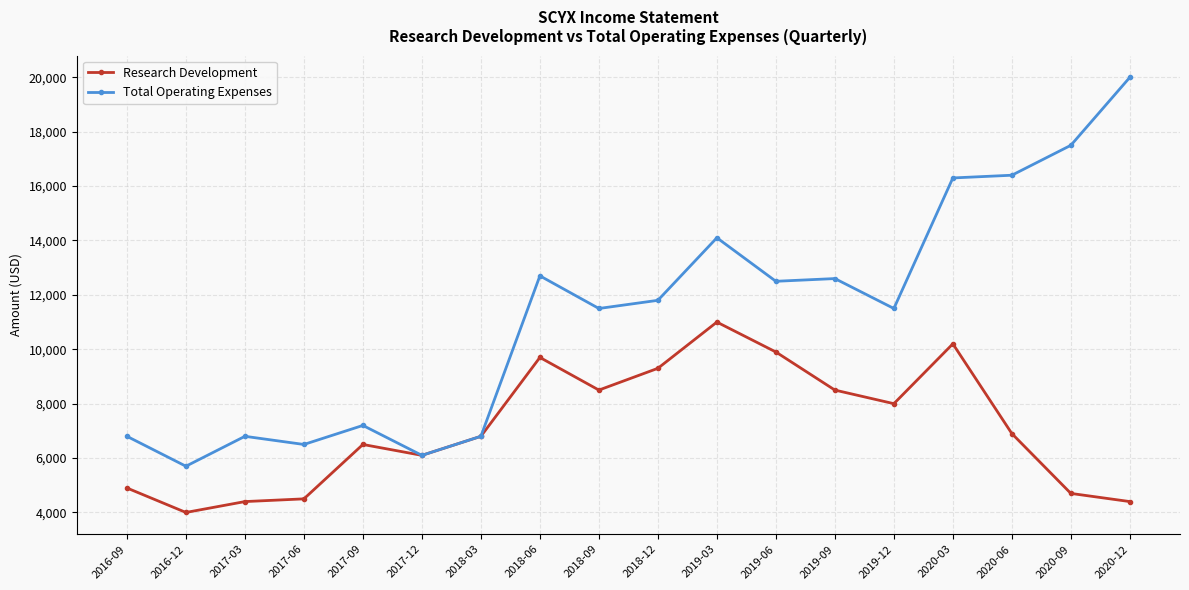

Which series has the widest spread of values?

Total Operating Expenses